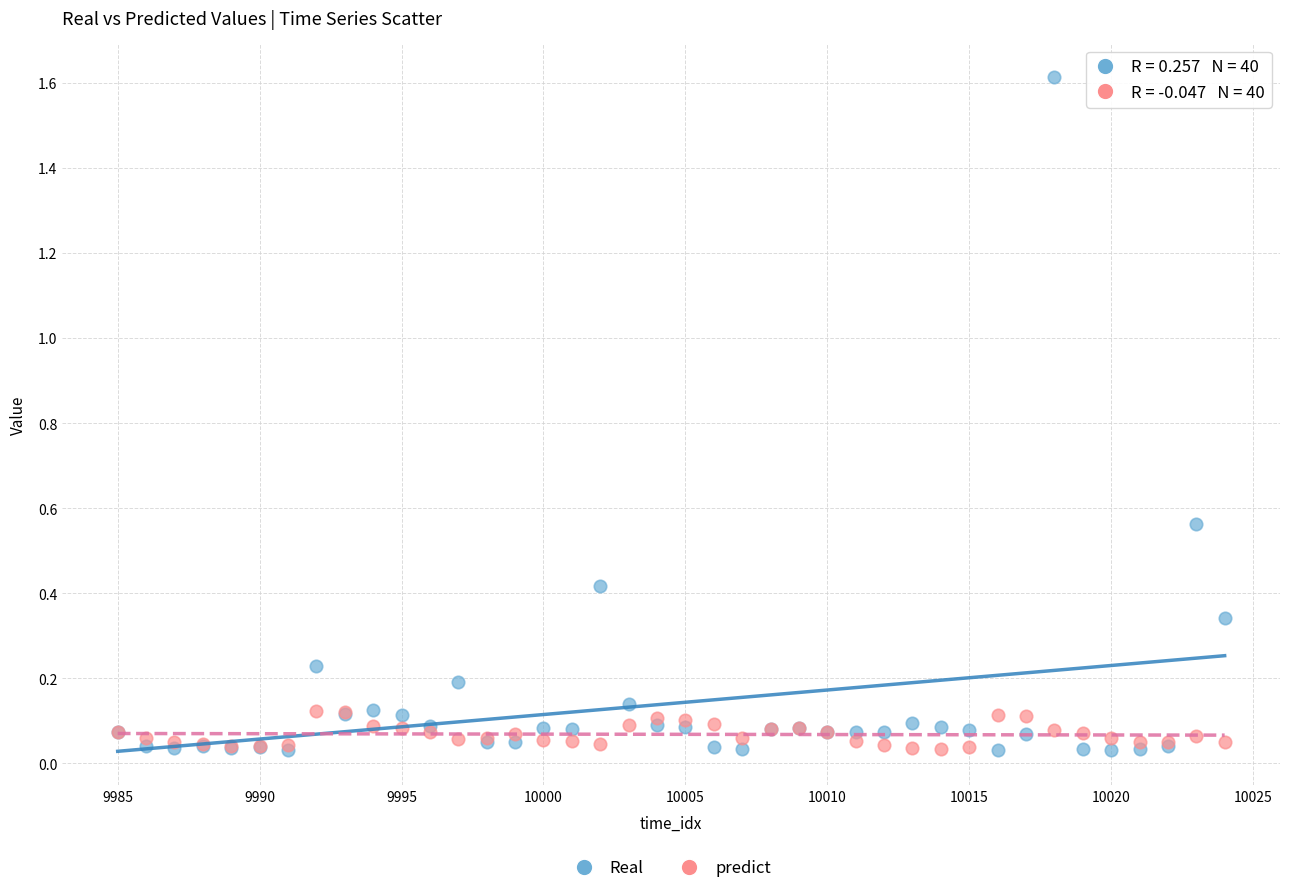

Which series reaches the maximum Y coordinate?

Real